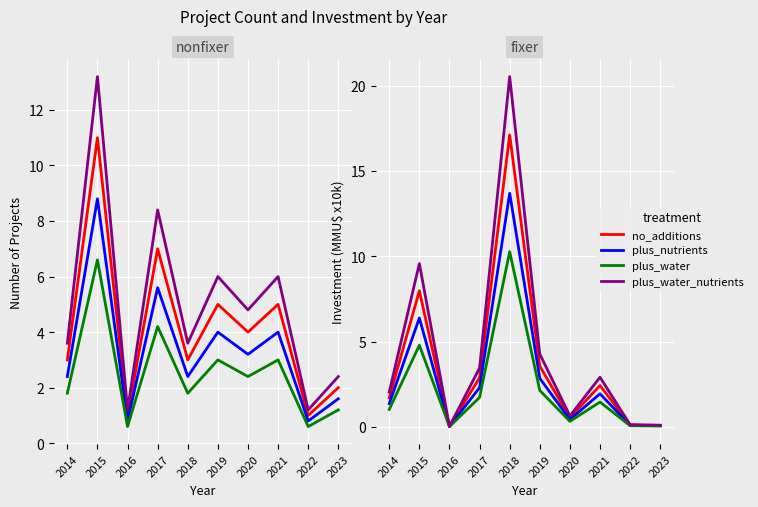

Is the value of plus_water at 2019 greater than the value of plus_water_nutrients at 2023?

Yes